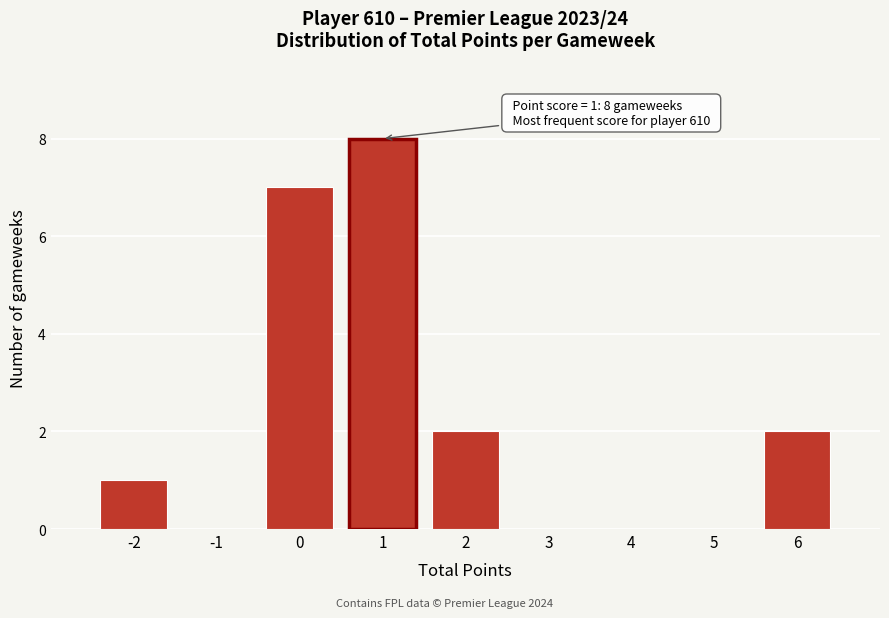

Which range on the x-axis has the tallest bar?

0.5 to 1.5